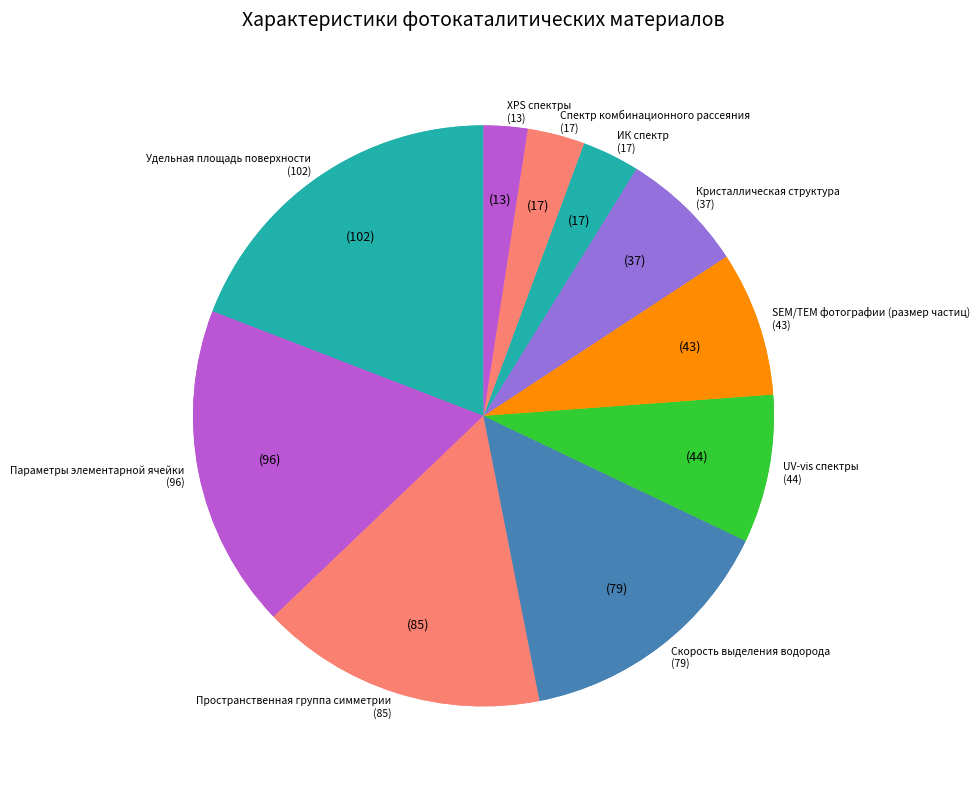

Which has a higher value, Удельная площадь поверхности or Параметры элементарной ячейки?

Удельная площадь поверхности